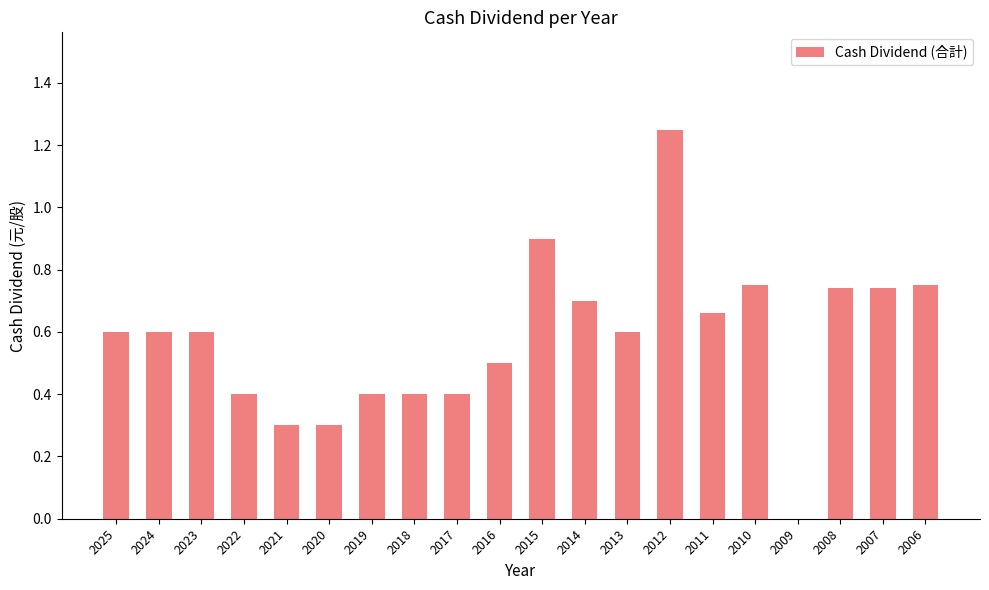

What is the change in value from 2020 to 2007?

+0.4